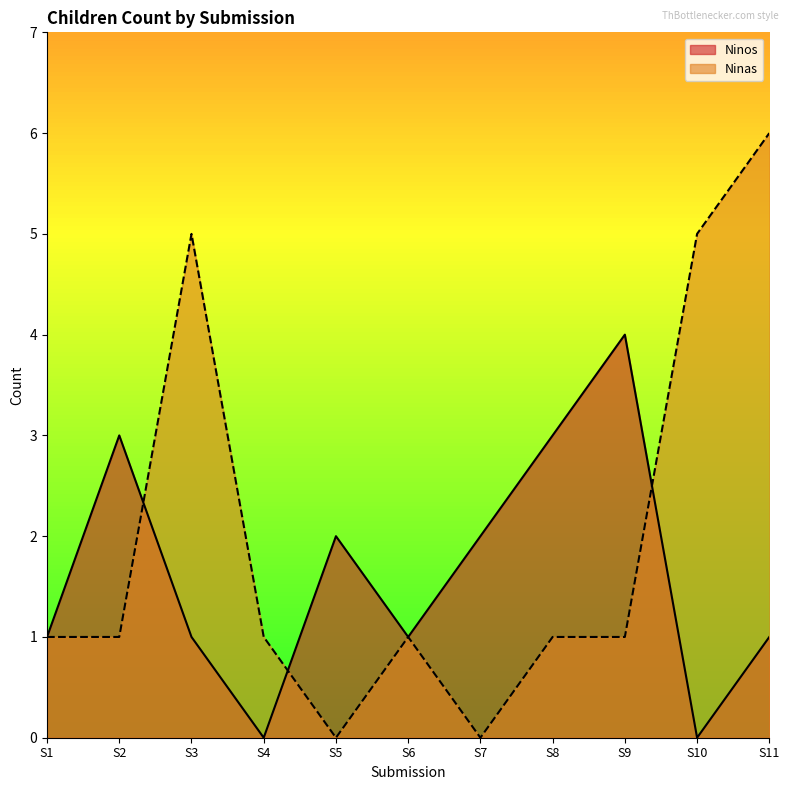

What are all the series names shown in the legend?

Ninos, Ninas